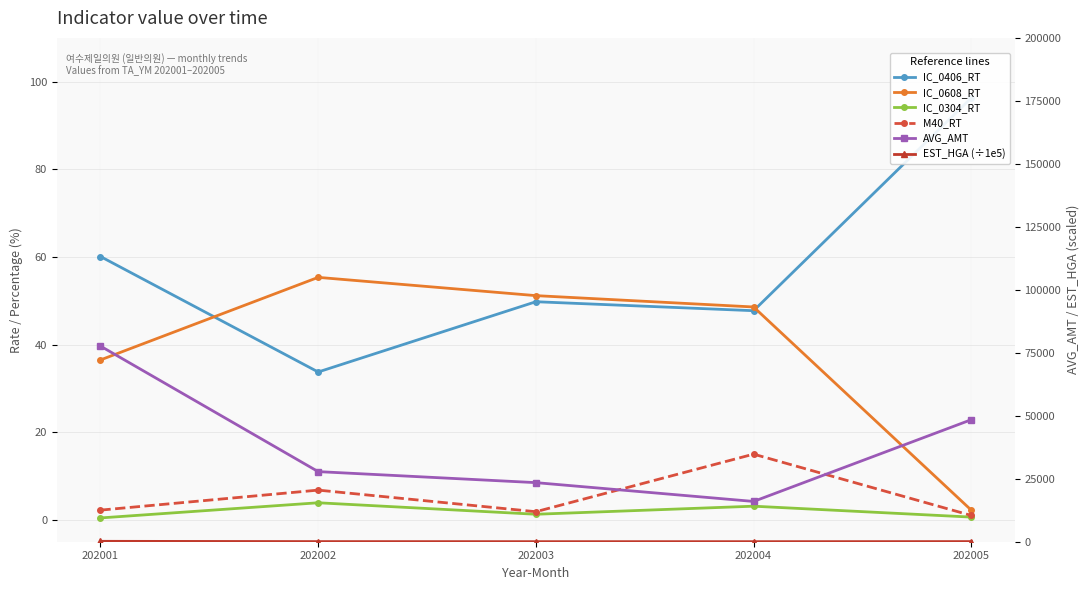

True or false: AVG_AMT and EST_HGA (÷1e5) cross at least once.

False